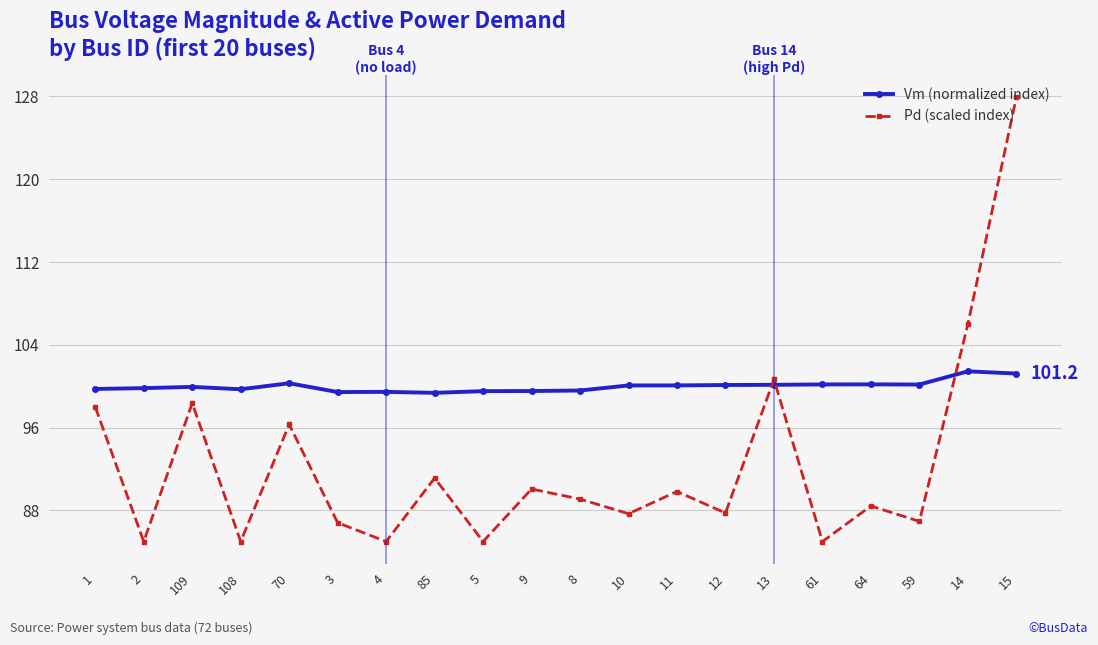

What is the sum of the Vm (normalized index) values at 13 and 5?

199.7